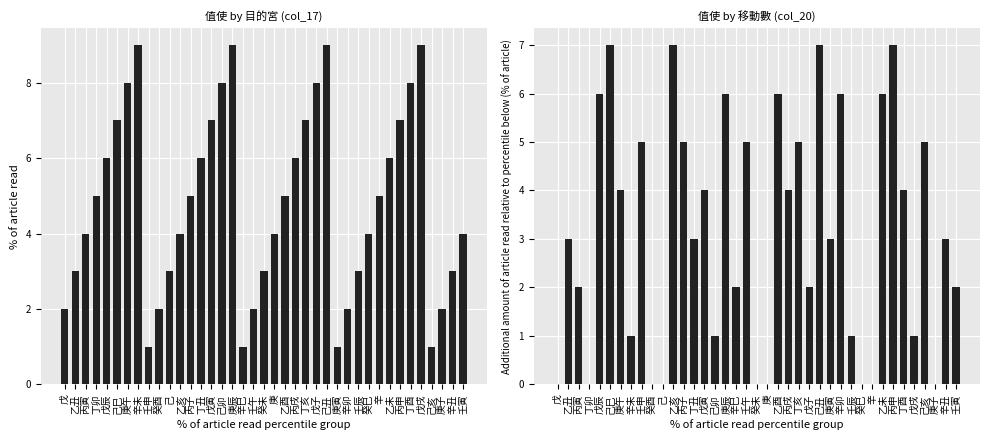

The value of col_20 at 癸酉 is 0. True or false?

True